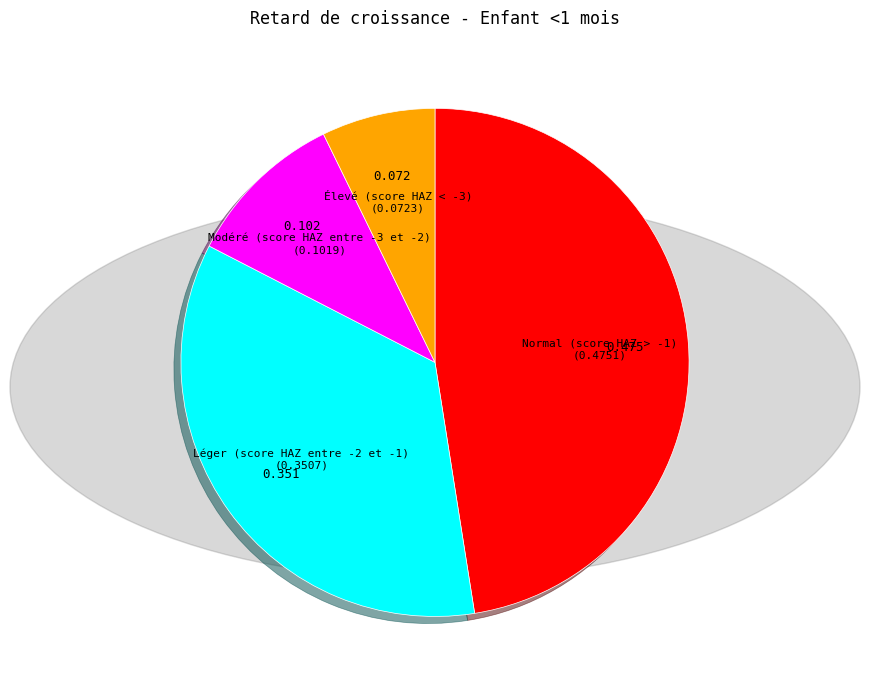

True or false: Élevé (score HAZ < -3) accounts for 7% of the total.

True